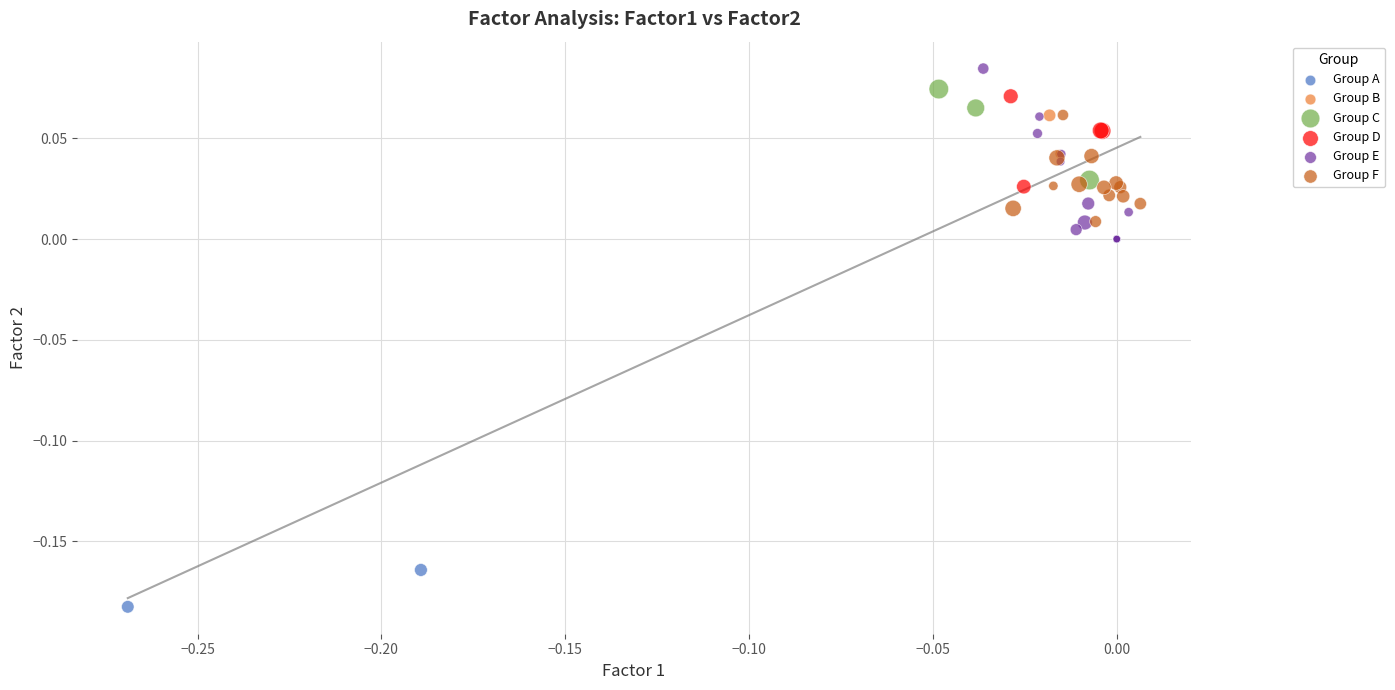

Which series has the largest Y range (max minus min)?

Group A